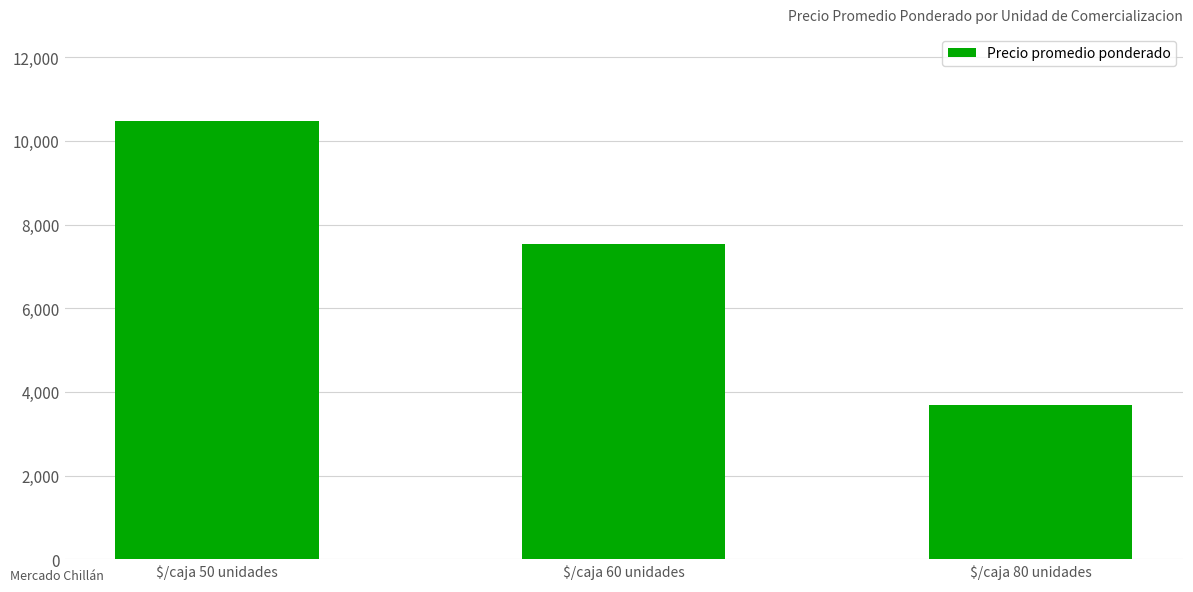

What is the value of the 1st bar from the left?

10464